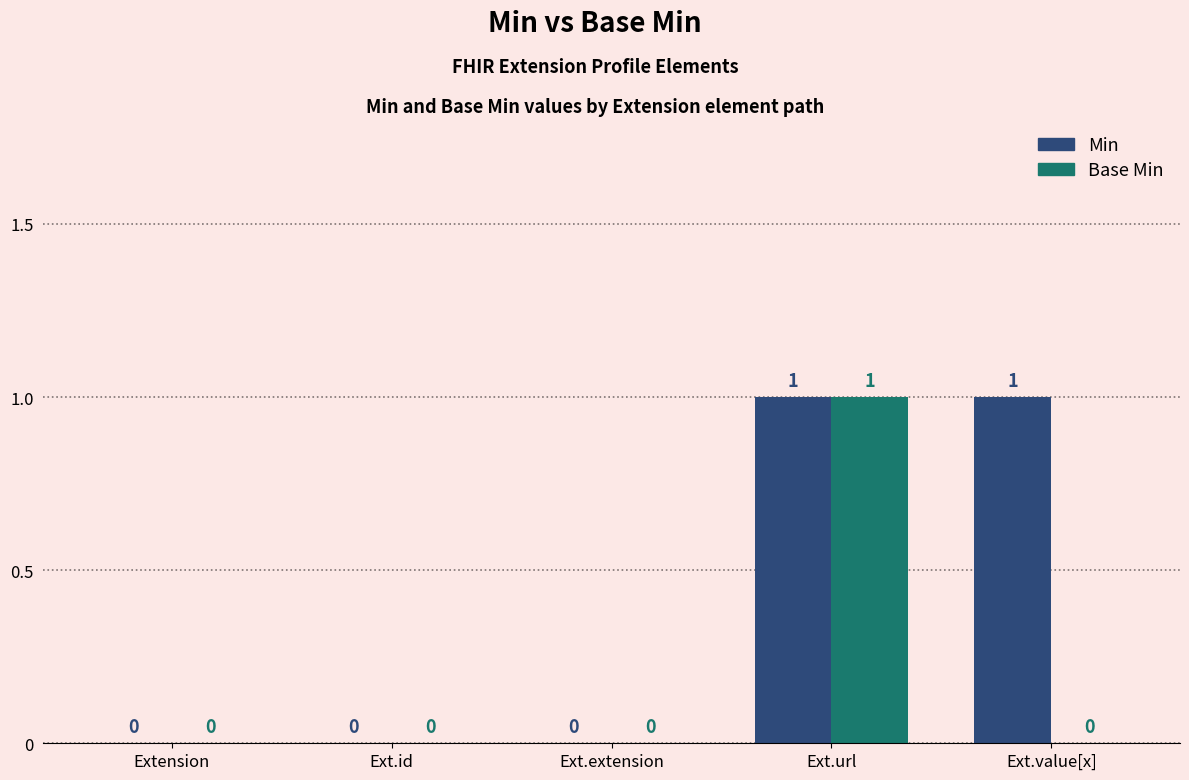

What is the sum of all Base Min values?

1